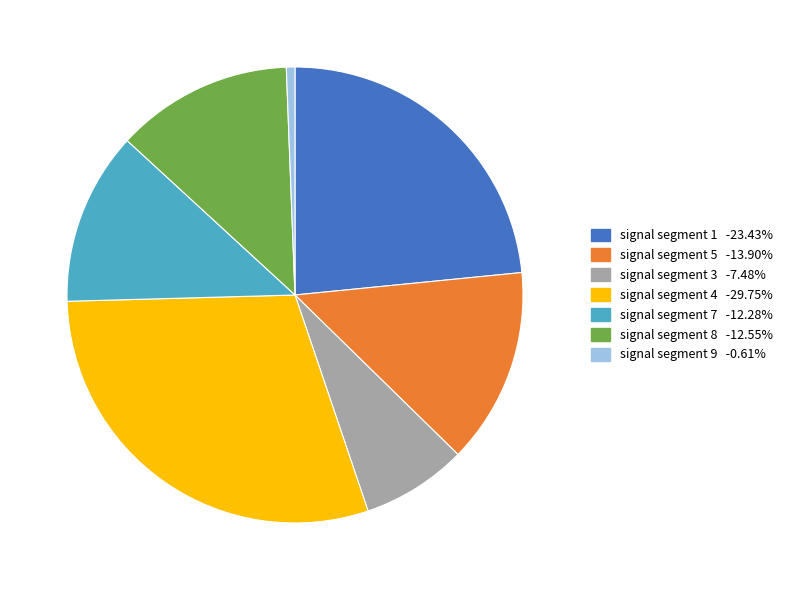

What is the smallest slice in the pie chart?

signal segment 9